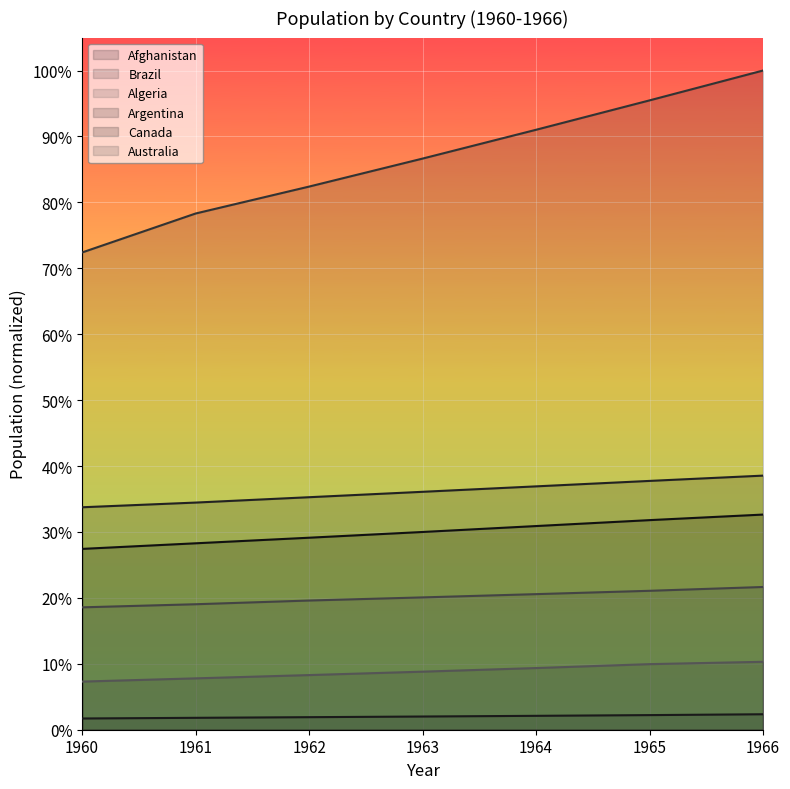

Reading left to right, extract all data points from this chart.

Afghanistan: 1960=0.0	1961=0.0	1962=0.0	1963=0.0	1964=0.0	1965=0.0	1966=0.0
Brazil: 1960=0.7	1961=0.8	1962=0.8	1963=0.9	1964=0.9	1965=1.0	1966=1.0
Algeria: 1960=0.1	1961=0.1	1962=0.1	1963=0.1	1964=0.1	1965=0.1	1966=0.1
Argentina: 1960=0.3	1961=0.3	1962=0.4	1963=0.4	1964=0.4	1965=0.4	1966=0.4
Canada: 1960=0.3	1961=0.3	1962=0.3	1963=0.3	1964=0.3	1965=0.3	1966=0.3
Australia: 1960=0.2	1961=0.2	1962=0.2	1963=0.2	1964=0.2	1965=0.2	1966=0.2